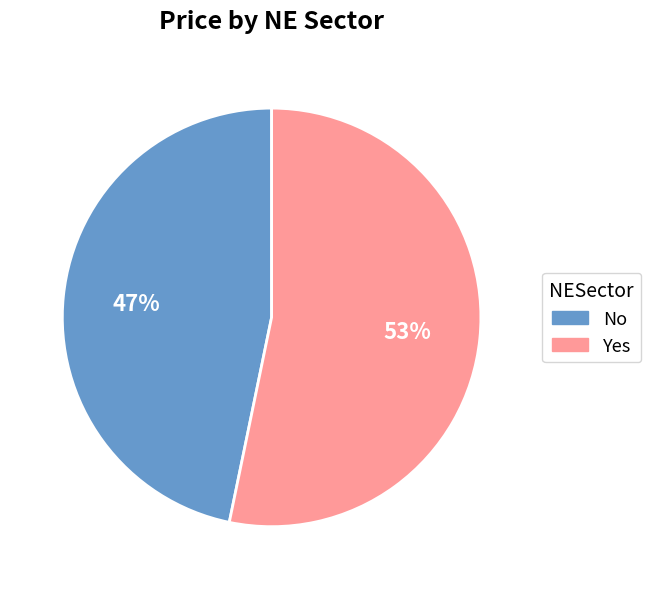

What is the majority slice?

Yes